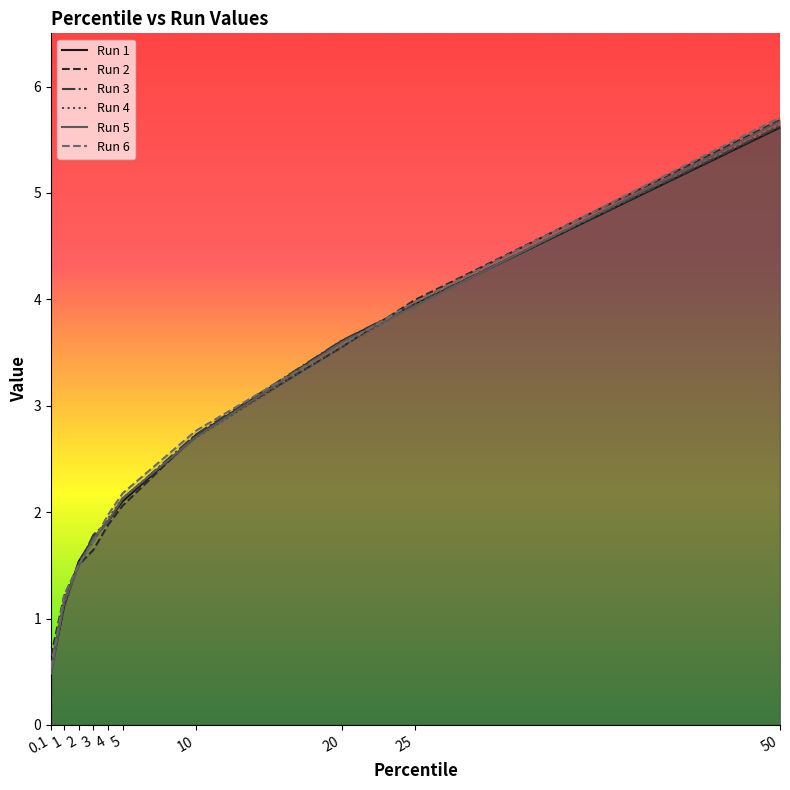

What is the difference between the maximum and minimum values in the Run 2 series?

5.0